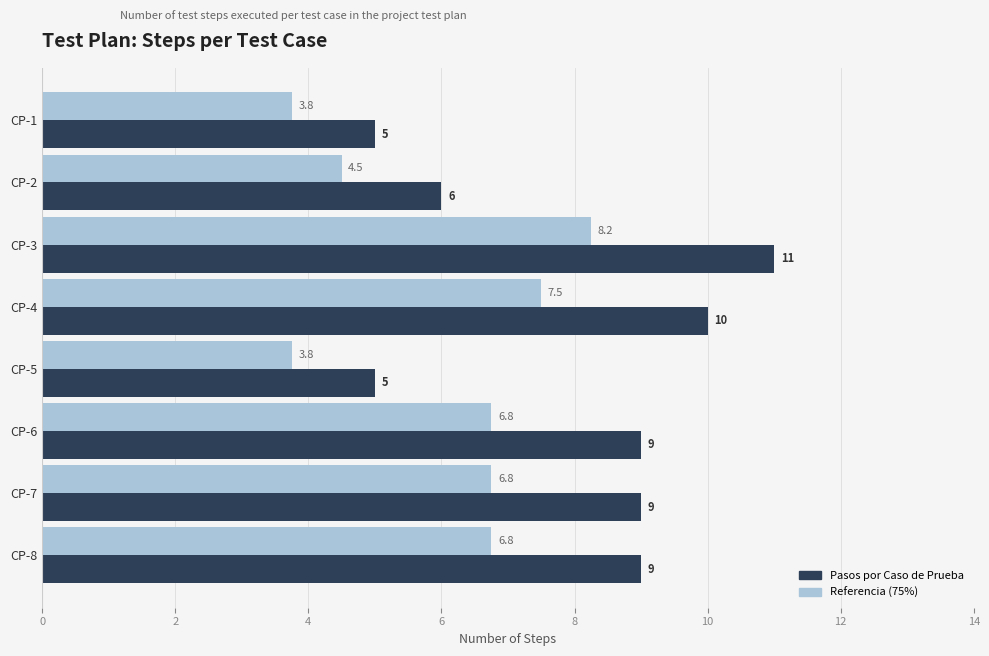

What is the minimum value shown in the chart?

3.8